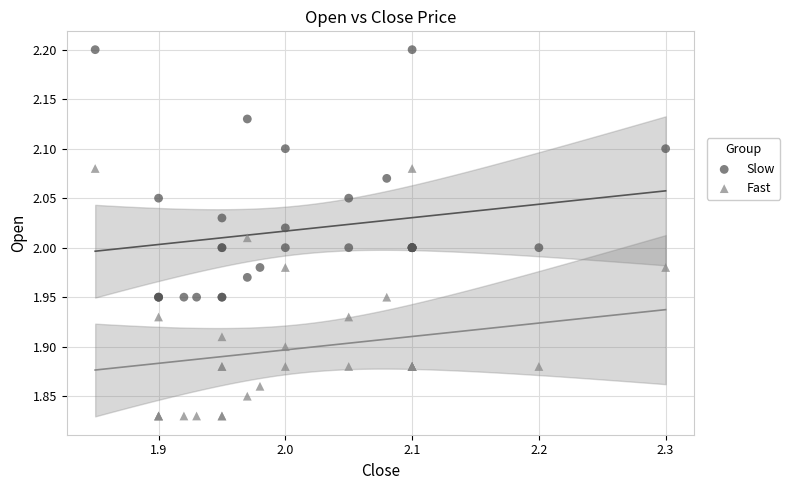

Which series reaches the maximum Y coordinate?

Slow